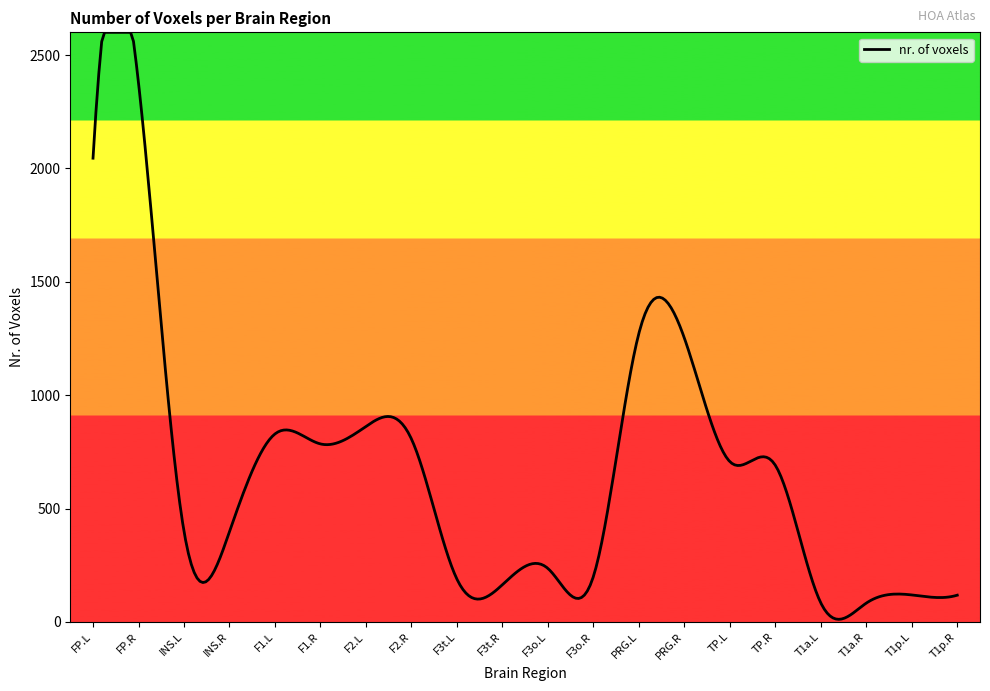

What is the difference between the maximum and minimum values?

2588.5